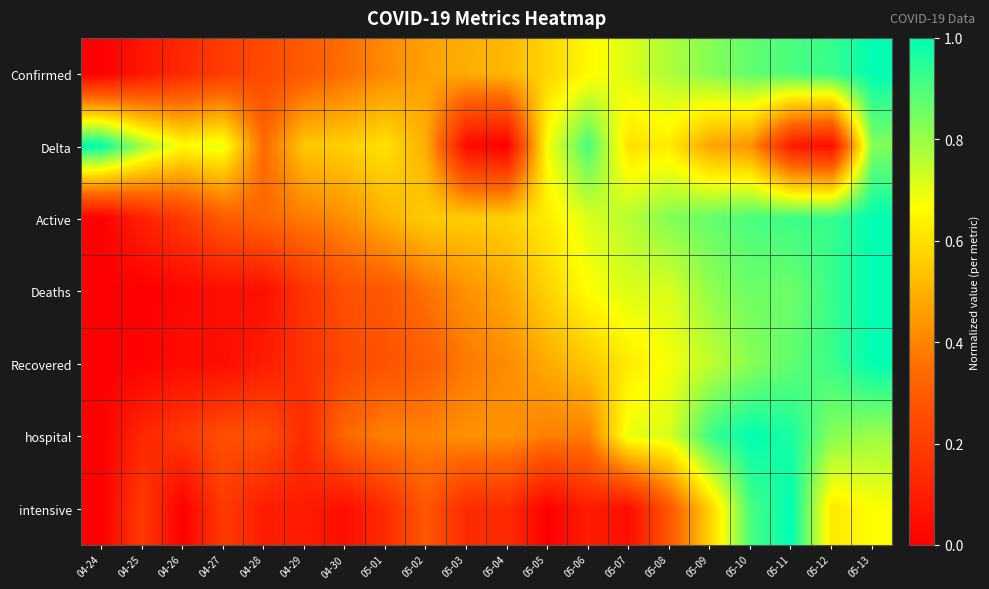

Reading right to left, what are all the values shown in this chart?

Confirmed: 05-13=1.0	05-12=0.9	05-11=0.9	05-10=0.9	05-09=0.8	05-08=0.8	05-07=0.7	05-06=0.7	05-05=0.6	05-04=0.5	05-03=0.5	05-02=0.5	05-01=0.4	04-30=0.4	04-29=0.3	04-28=0.2	04-27=0.2	04-26=0.1	04-25=0.1	04-24=0.0
Delta: 05-13=0.8	05-12=0.0	05-11=0.1	05-10=0.4	05-09=0.5	05-08=0.6	05-07=0.6	05-06=0.9	05-05=0.7	05-04=0.0	05-03=0.0	05-02=0.5	05-01=0.6	04-30=0.6	04-29=0.5	04-28=0.3	04-27=0.7	04-26=0.7	04-25=0.8	04-24=1.0
Active: 05-13=1.0	05-12=0.9	05-11=0.9	05-10=0.9	05-09=0.9	05-08=0.8	05-07=0.8	05-06=0.7	05-05=0.6	05-04=0.6	05-03=0.6	05-02=0.6	05-01=0.5	04-30=0.4	04-29=0.4	04-28=0.3	04-27=0.3	04-26=0.2	04-25=0.1	04-24=0.0
Deaths: 05-13=1.0	05-12=0.9	05-11=0.9	05-10=0.9	05-09=0.8	05-08=0.7	05-07=0.7	05-06=0.7	05-05=0.6	05-04=0.5	05-03=0.4	05-02=0.4	05-01=0.3	04-30=0.3	04-29=0.2	04-28=0.0	04-27=0.0	04-26=0.0	04-25=0.0	04-24=0.0
Recovered: 05-13=1.0	05-12=0.9	05-11=0.9	05-10=0.8	05-09=0.7	05-08=0.7	05-07=0.6	05-06=0.5	05-05=0.5	05-04=0.4	05-03=0.4	05-02=0.3	05-01=0.3	04-30=0.2	04-29=0.2	04-28=0.1	04-27=0.0	04-26=0.0	04-25=0.0	04-24=0.0
hospital: 05-13=0.8	05-12=0.8	05-11=1.0	05-10=1.0	05-09=0.9	05-08=0.7	05-07=0.7	05-06=0.4	05-05=0.4	05-04=0.4	05-03=0.4	05-02=0.4	05-01=0.4	04-30=0.3	04-29=0.1	04-28=0.3	04-27=0.3	04-26=0.2	04-25=0.1	04-24=0.0
intensive: 05-13=0.7	05-12=0.6	05-11=1.0	05-10=0.9	05-09=0.6	05-08=0.3	05-07=0.0	05-06=0.1	05-05=0.0	05-04=0.1	05-03=0.1	05-02=0.3	05-01=0.1	04-30=0.0	04-29=0.1	04-28=0.1	04-27=0.2	04-26=0.0	04-25=0.2	04-24=0.0